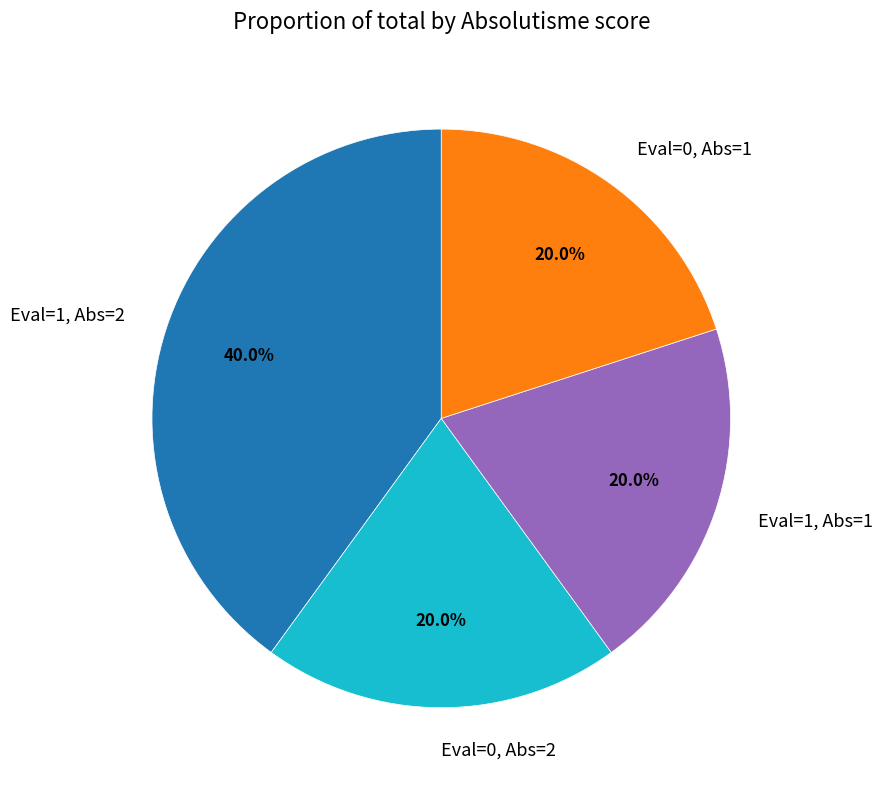

What percentage do Eval=1, Abs=1 and Eval=1, Abs=2 together represent?

60.0%